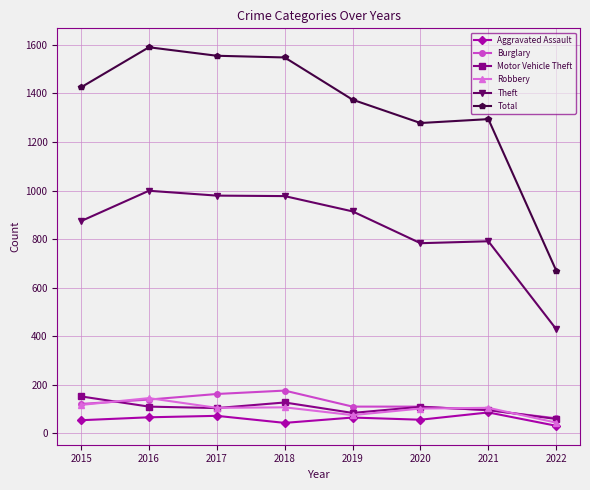

How many lines are shown in the chart?

6